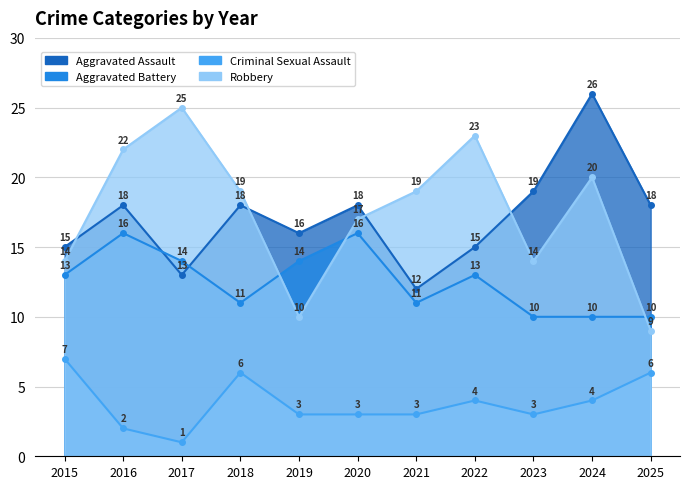

What is the value of the Robbery point at the 8th from the left?

23